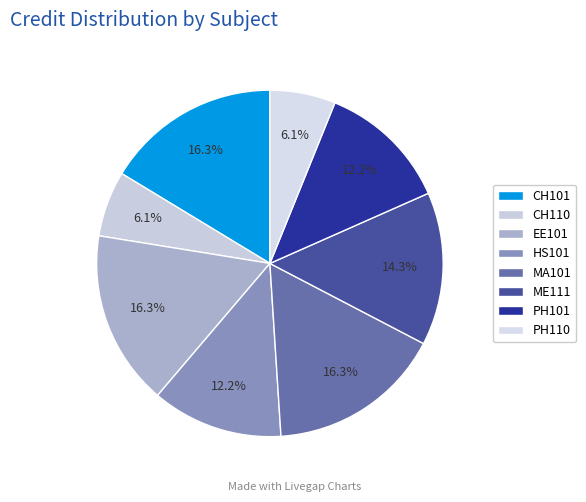

Count the number of slices in the pie.

8